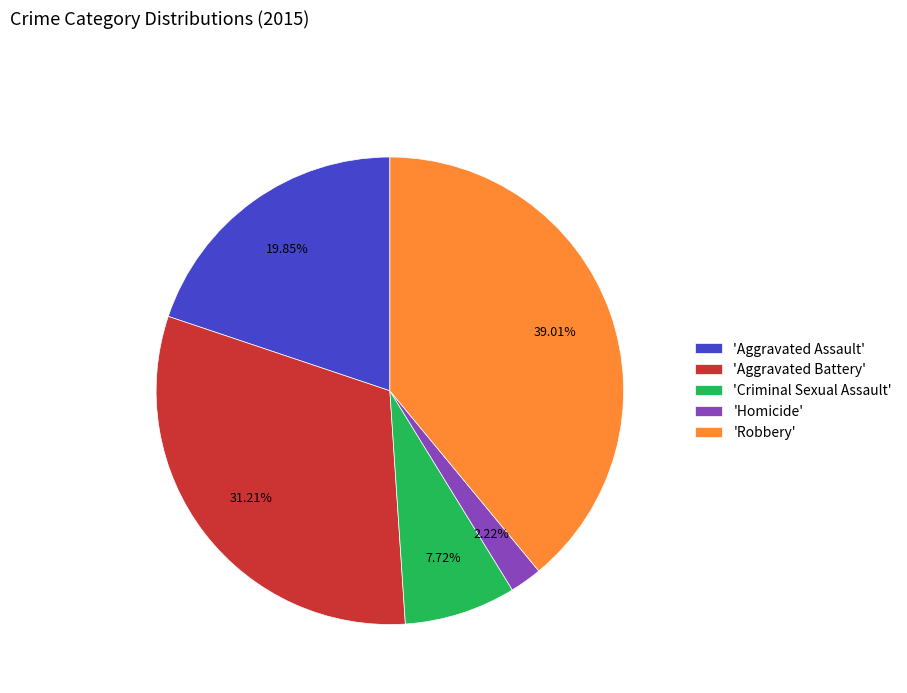

Rank the categories by value from highest to lowest.

'Robbery', 'Aggravated Battery', 'Aggravated Assault', 'Criminal Sexual Assault', 'Homicide'